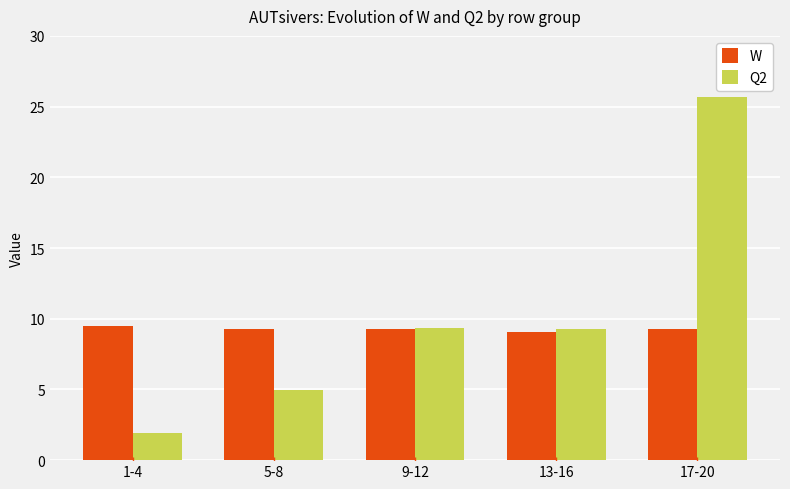

What is the average value of the Q2 series?

10.2